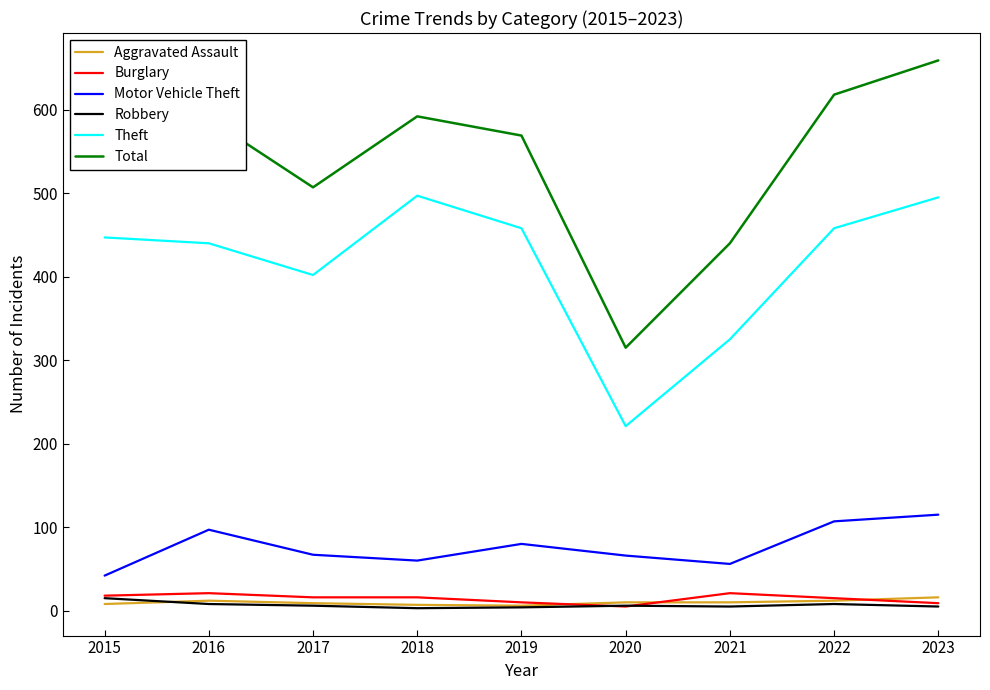

Which series has the largest total across all categories?

Total